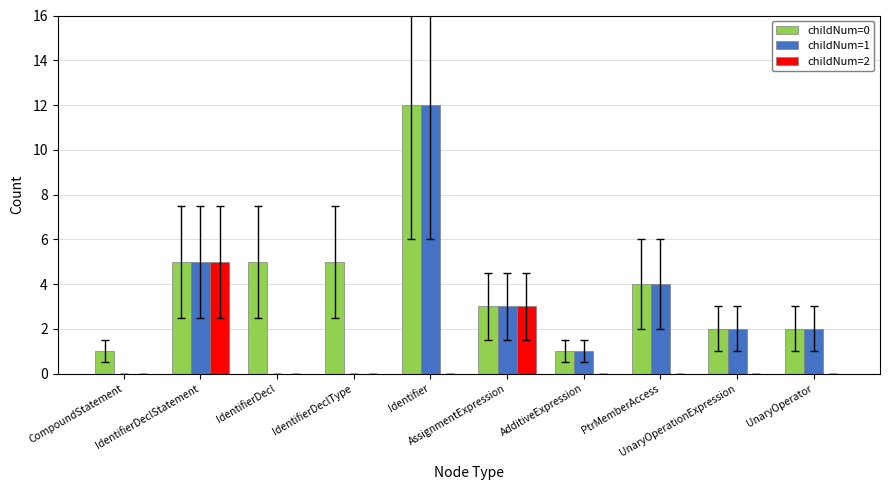

Reading left to right, transcribe all the data shown in this chart.

childNum=0: CompoundStatement=1	IdentifierDeclStatement=5	IdentifierDecl=5	IdentifierDeclType=5	Identifier=12	AssignmentExpression=3	AdditiveExpression=1	PtrMemberAccess=4	UnaryOperationExpression=2	UnaryOperator=2
childNum=1: CompoundStatement=0	IdentifierDeclStatement=5	IdentifierDecl=0	IdentifierDeclType=0	Identifier=12	AssignmentExpression=3	AdditiveExpression=1	PtrMemberAccess=4	UnaryOperationExpression=2	UnaryOperator=2
childNum=2: CompoundStatement=0	IdentifierDeclStatement=5	IdentifierDecl=0	IdentifierDeclType=0	Identifier=0	AssignmentExpression=3	AdditiveExpression=0	PtrMemberAccess=0	UnaryOperationExpression=0	UnaryOperator=0